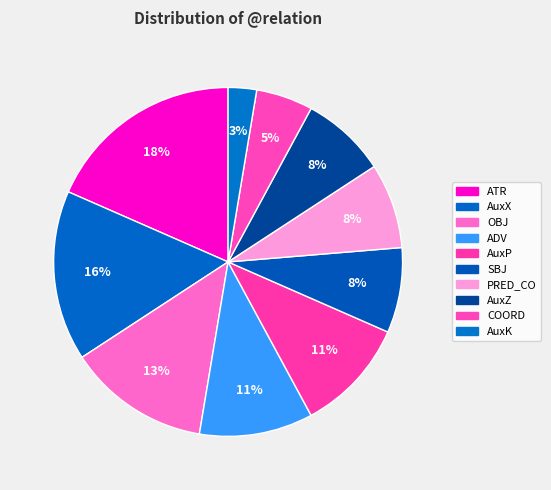

To the nearest percent, what portion does COORD represent?

5%